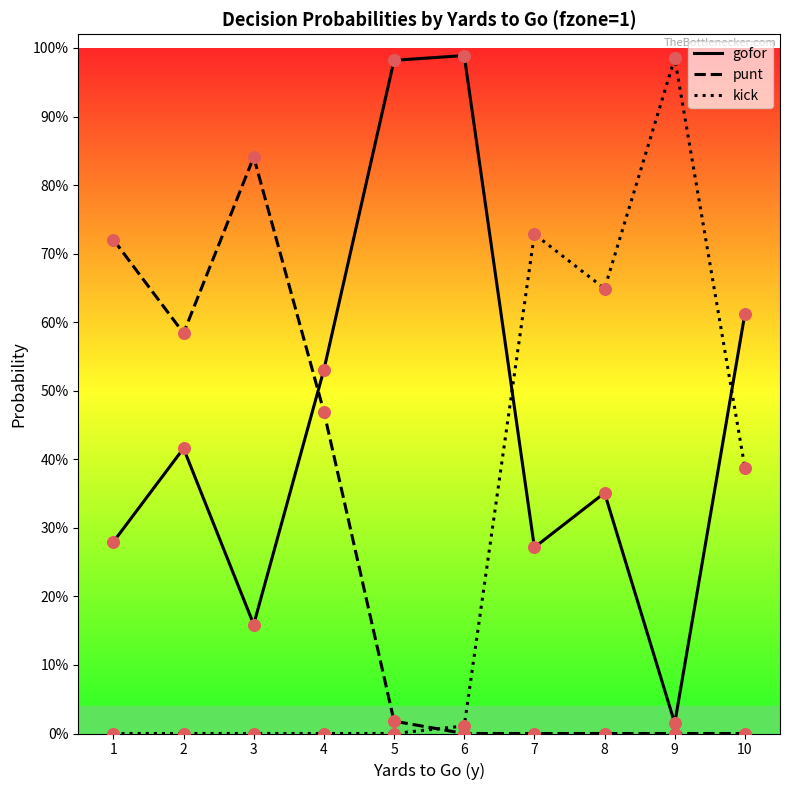

At which category is the sum across all series the highest?

1